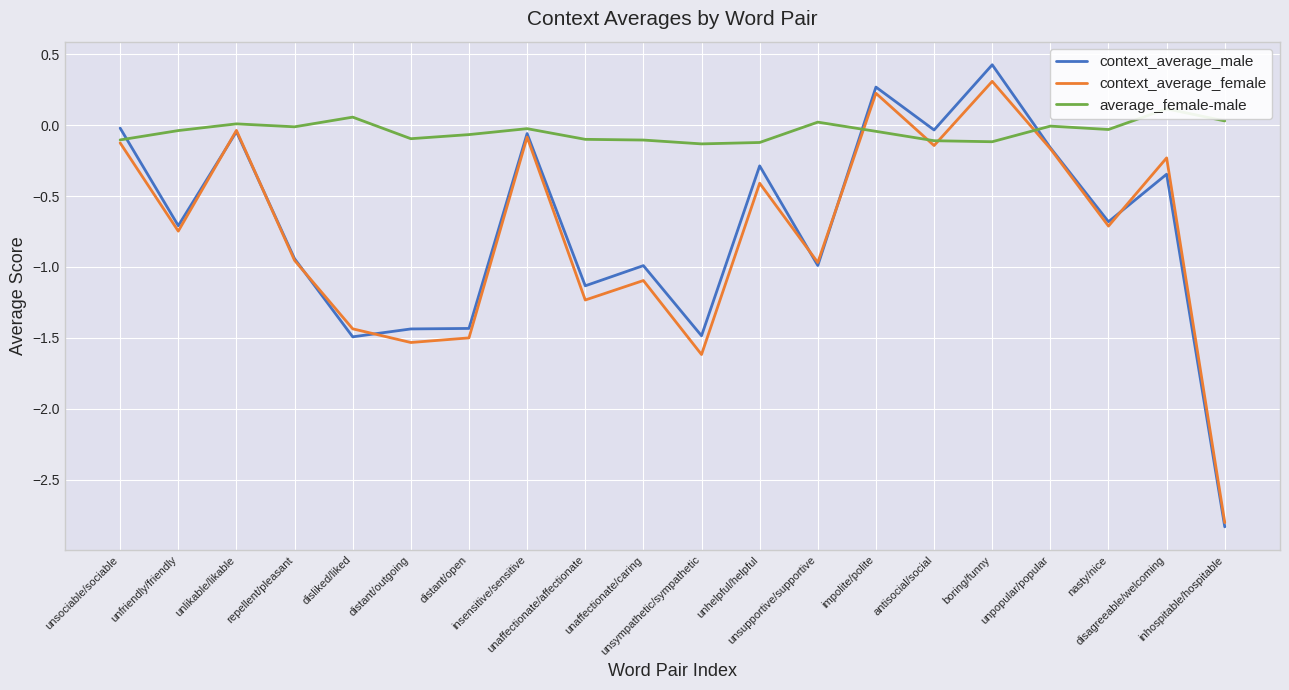

Which has a higher value, unsociable/sociable or antisocial/social?

unsociable/sociable